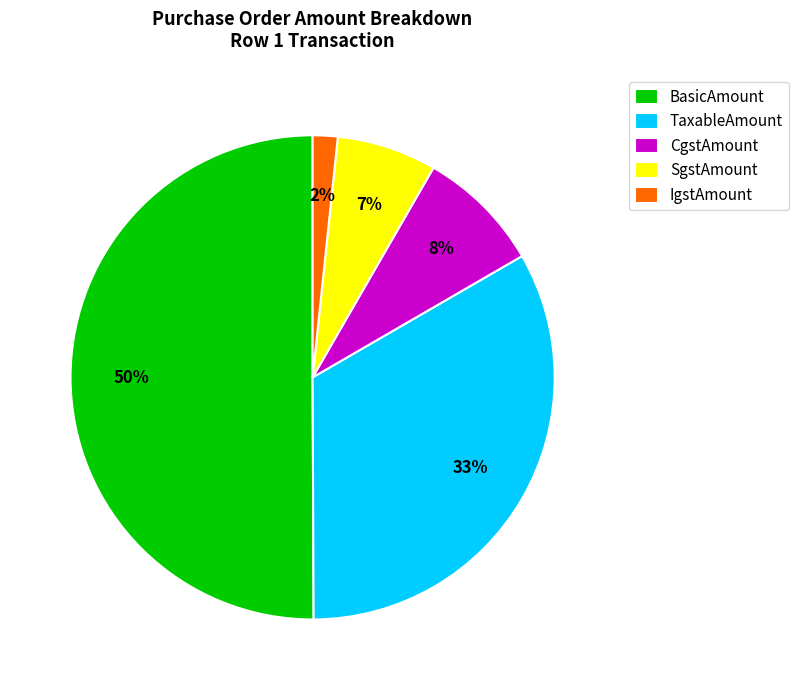

Is it true that SgstAmount is 17% of the pie?

False